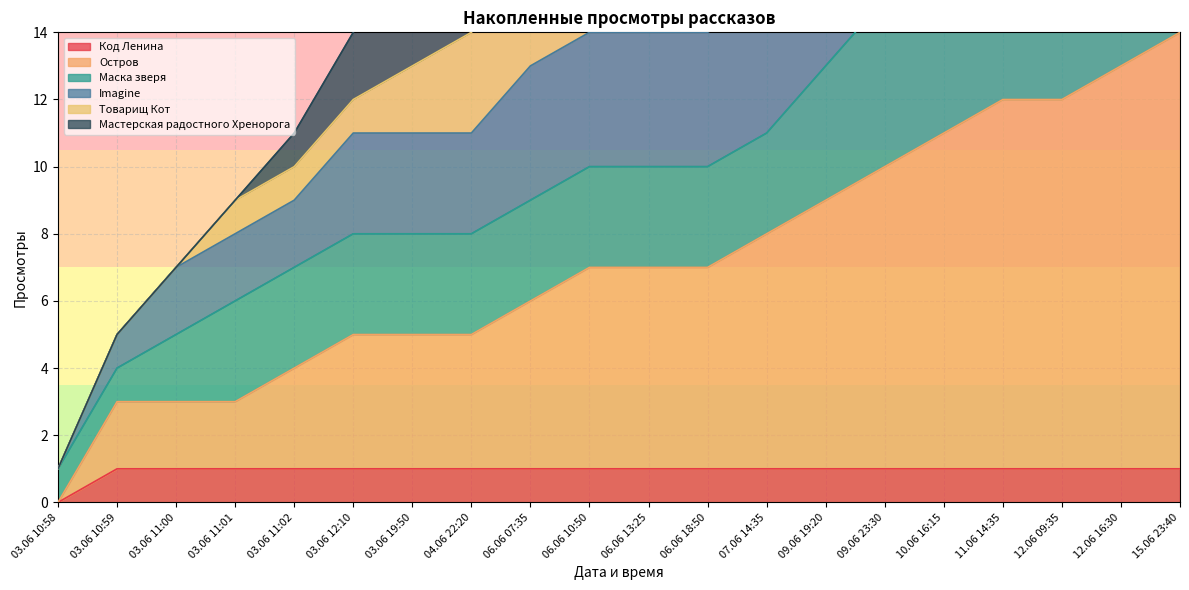

True or false: Мастерская радостного Хренорога and Остров intersect in this chart.

False